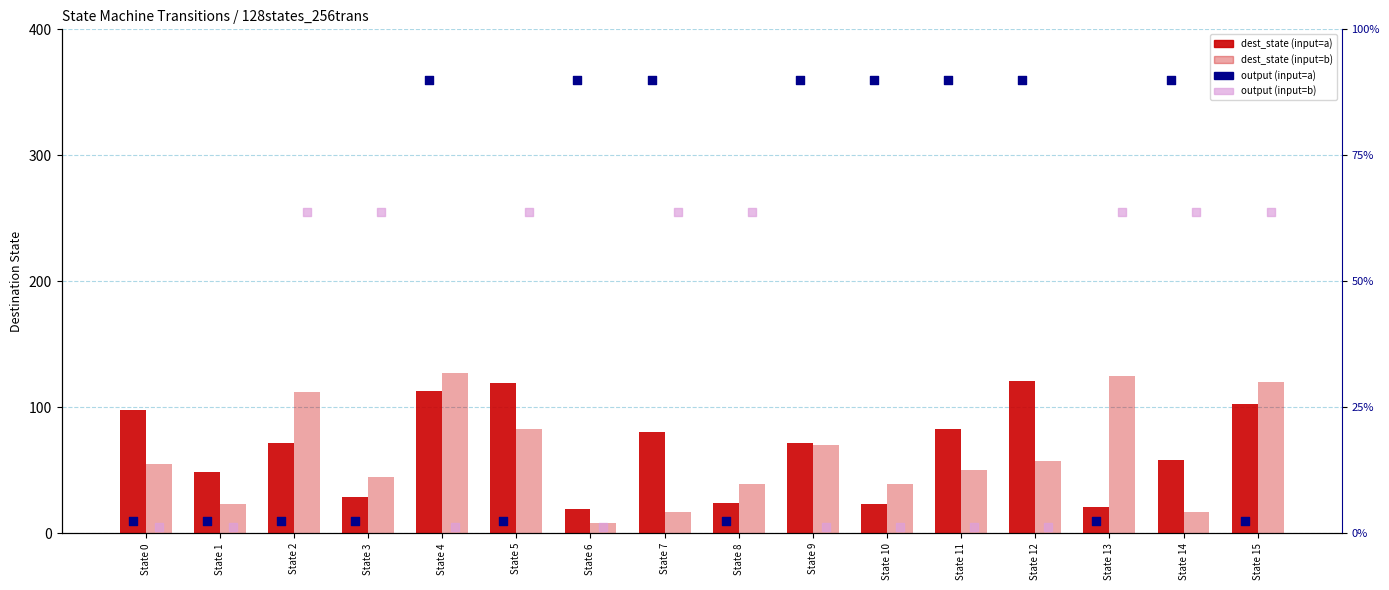

Is the value of output (input=a) at State 10 greater than the value of output (input=b) at State 11?

Yes